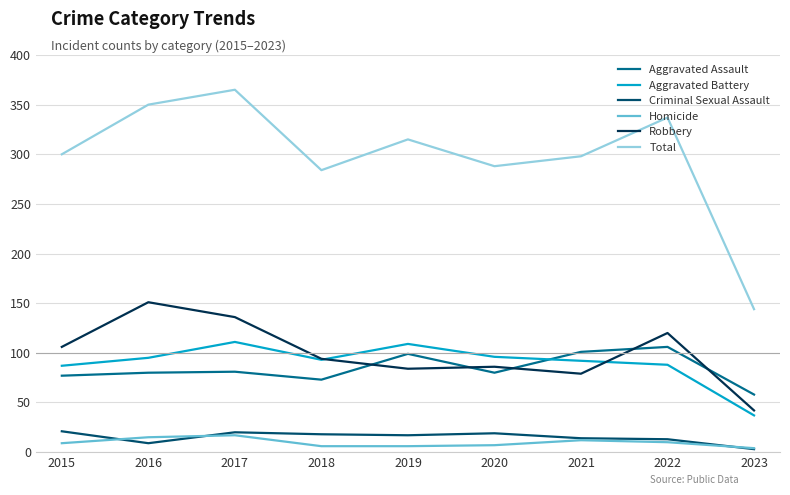

How many lines are shown in the chart?

6